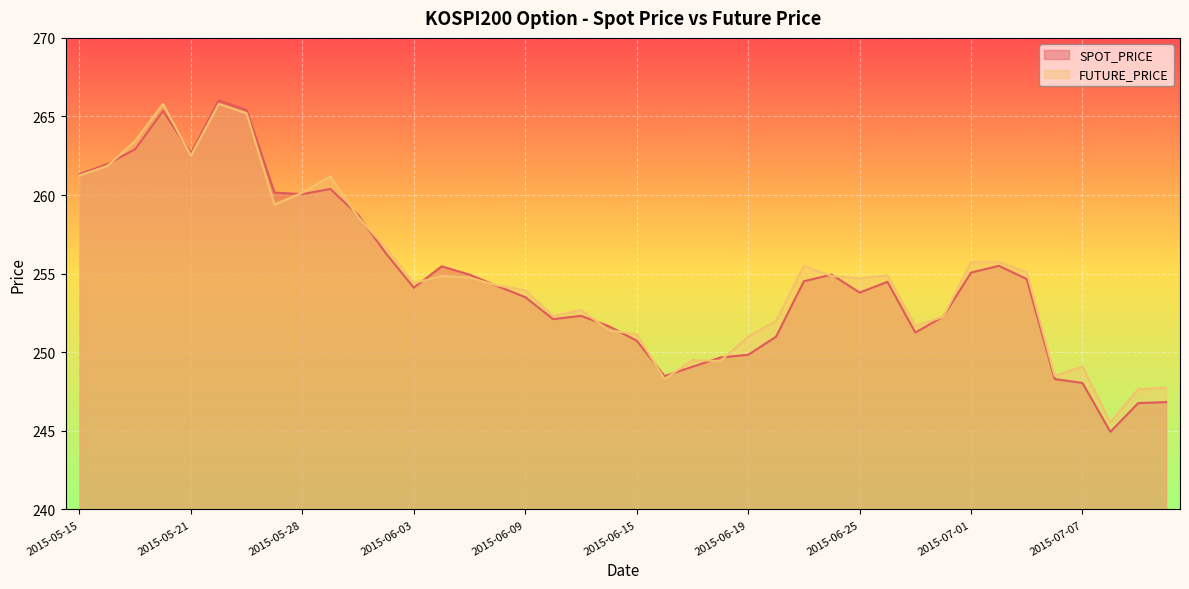

At which category does FUTURE_PRICE reach its first local valley?

2015-05-21